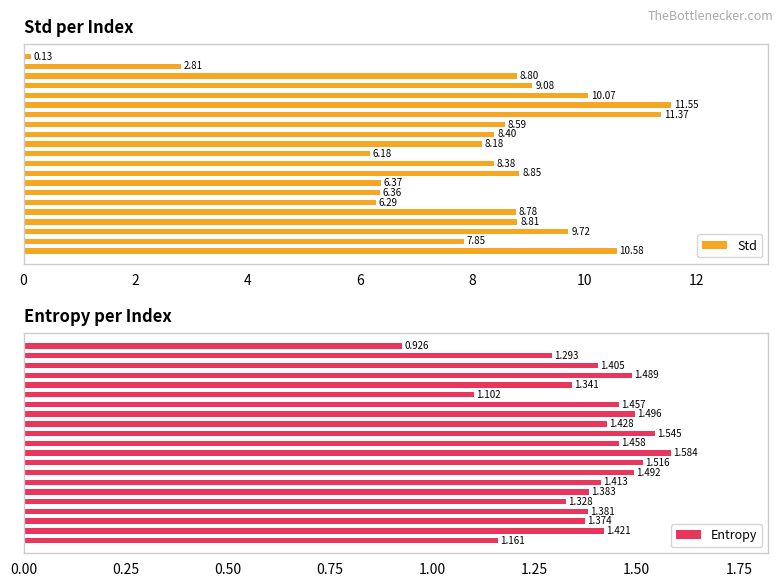

Are the bars horizontal?

Yes